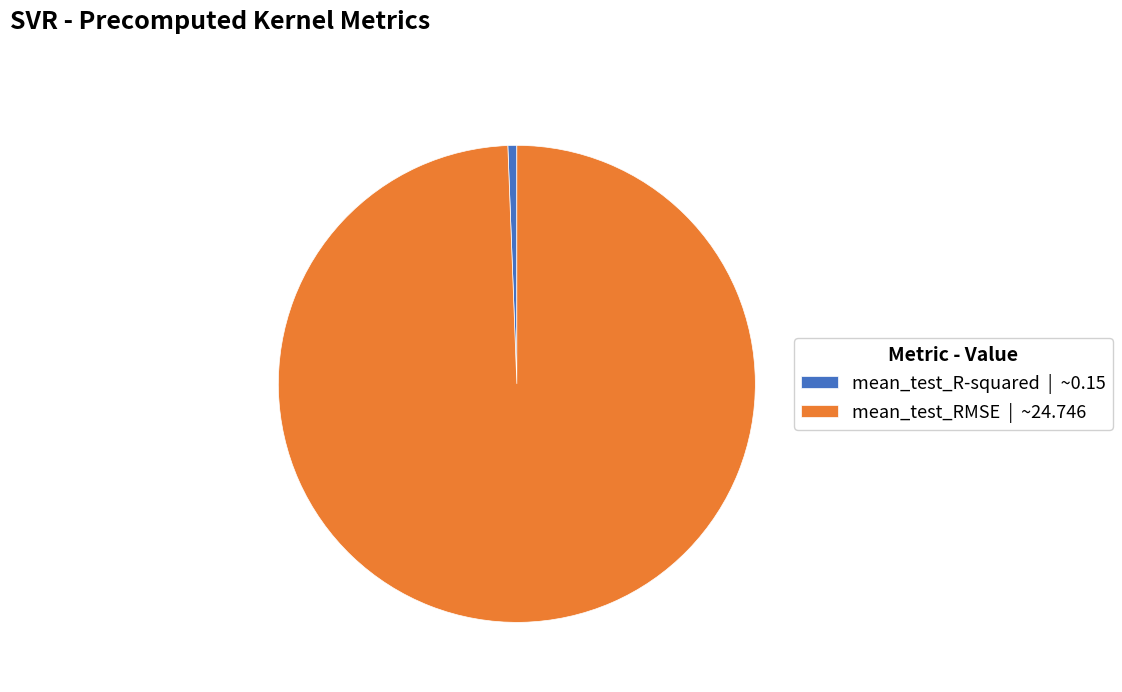

Is it true that mean_test_RMSE is 99% of the pie?

True